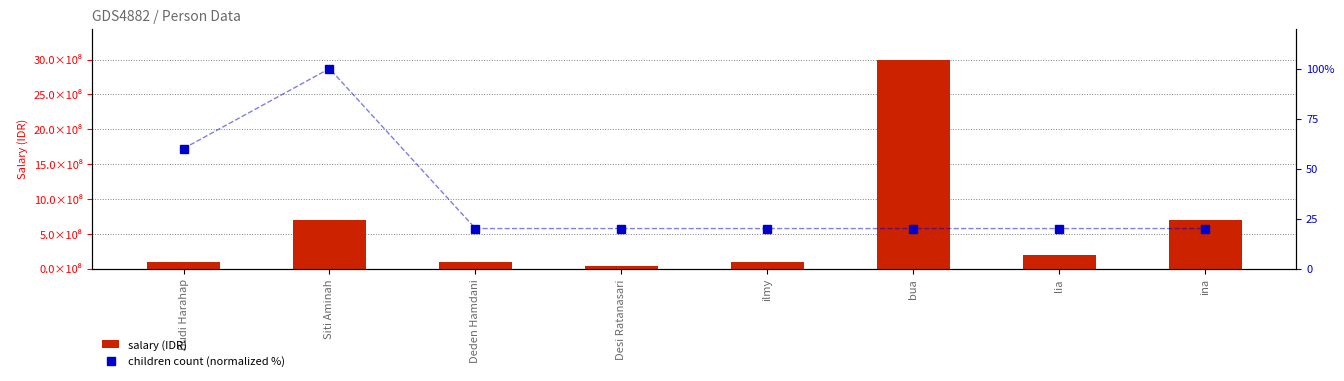

What is the total value across all series at Siti Aminah?

700000100